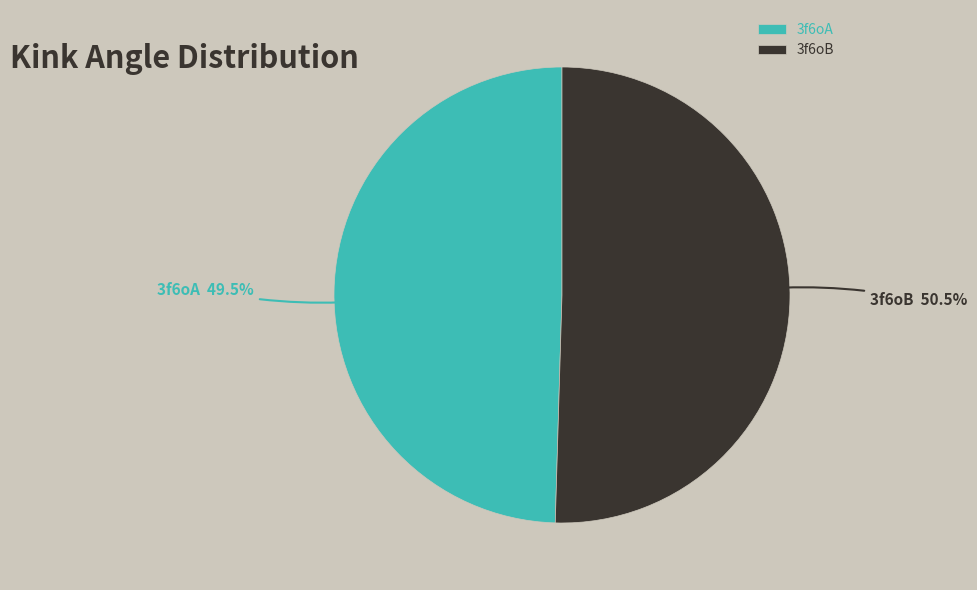

Rank the categories by value from lowest to highest.

3f6oA, 3f6oB